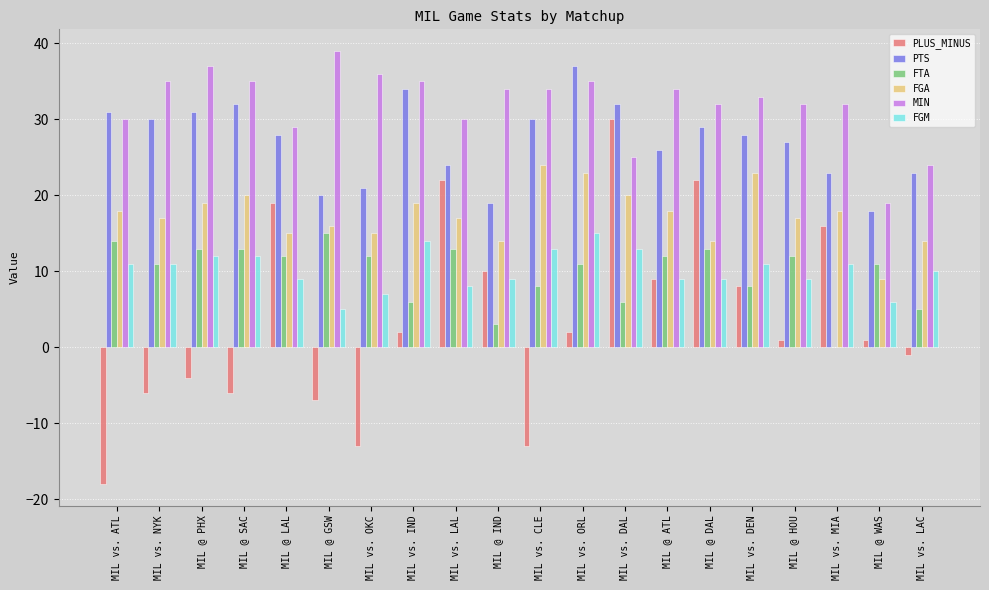

What is the highest value of the PLUS_MINUS series?

30